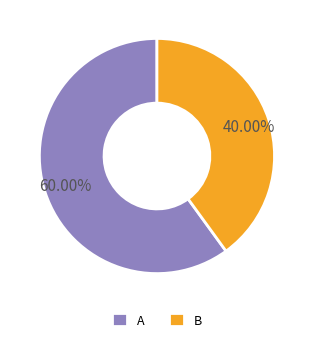

Count the number of slices in the pie.

2